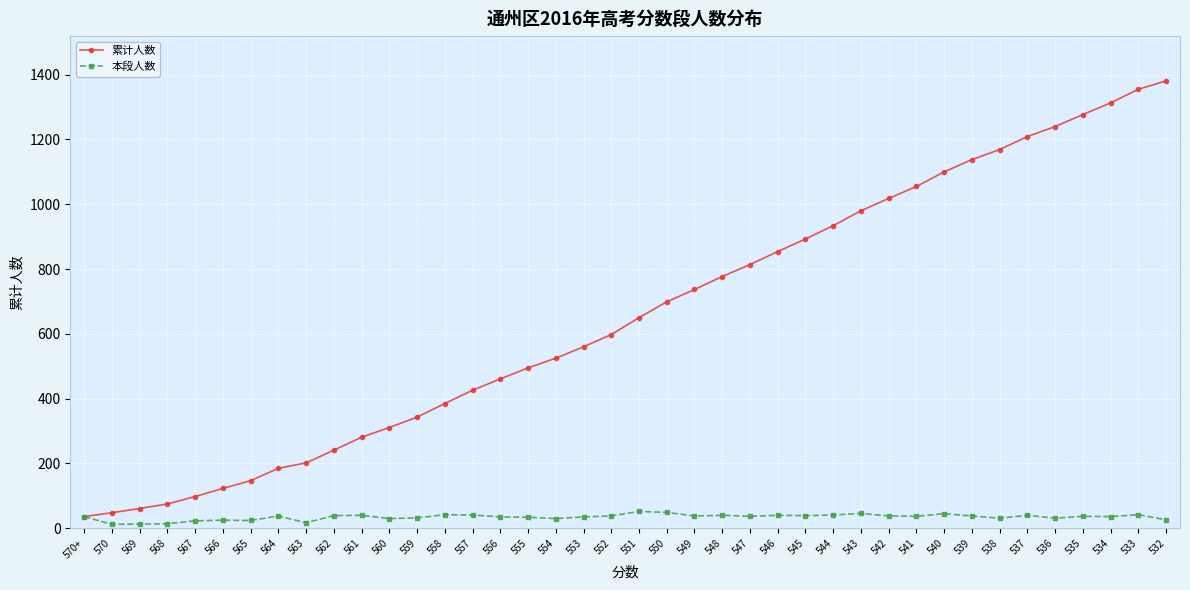

In 本段人数, how many points are lower than both neighbors (excluding endpoints)?

12